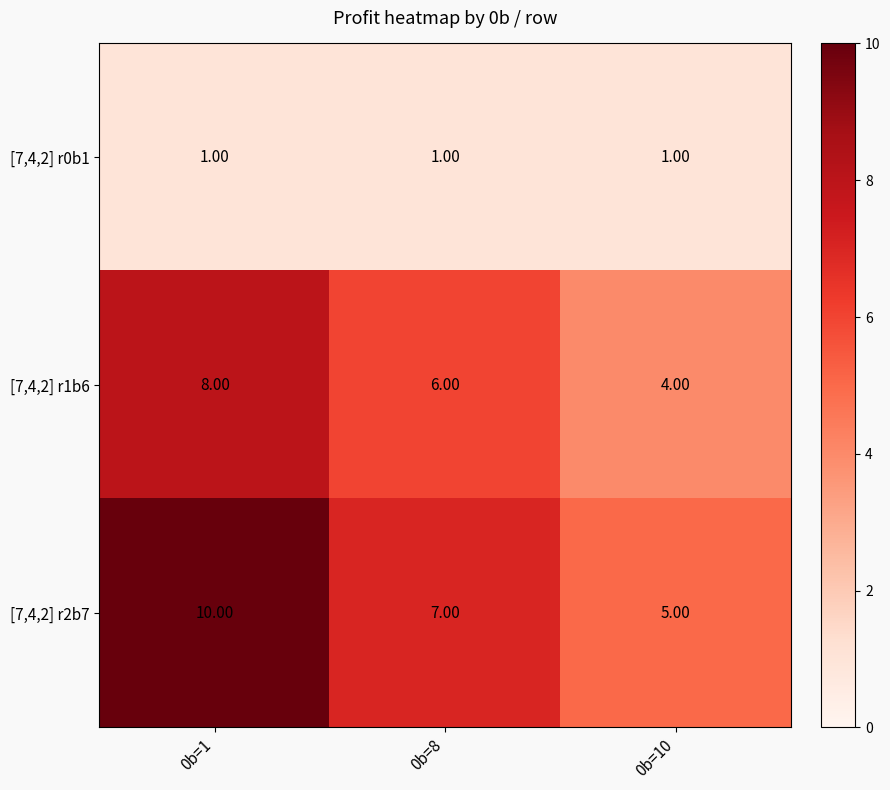

Which series has the largest total across all categories?

[7,4,2] r2b7